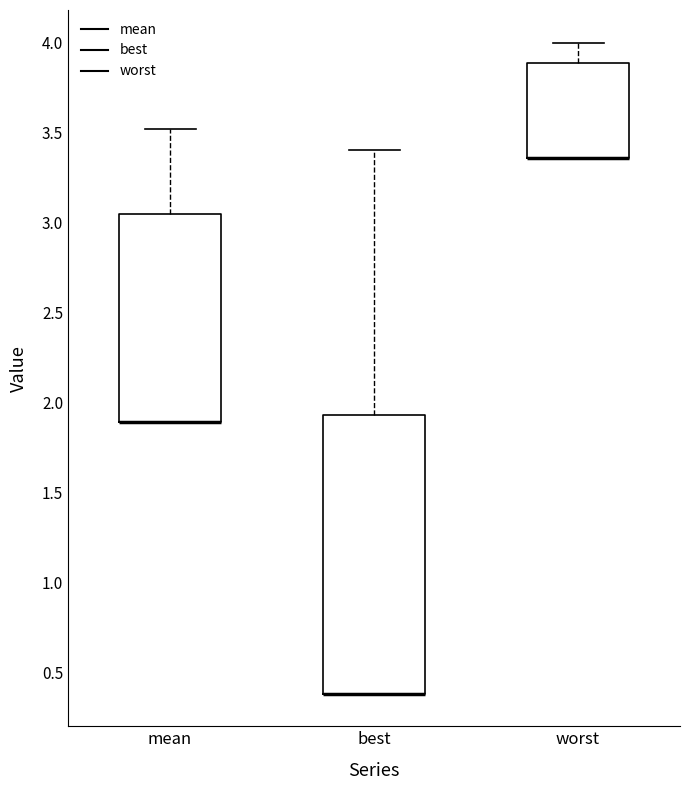

Where is the lower edge of the box for best on the y-axis? The values are not printed on the chart, so give them approximately, as read against the axis.

0.40